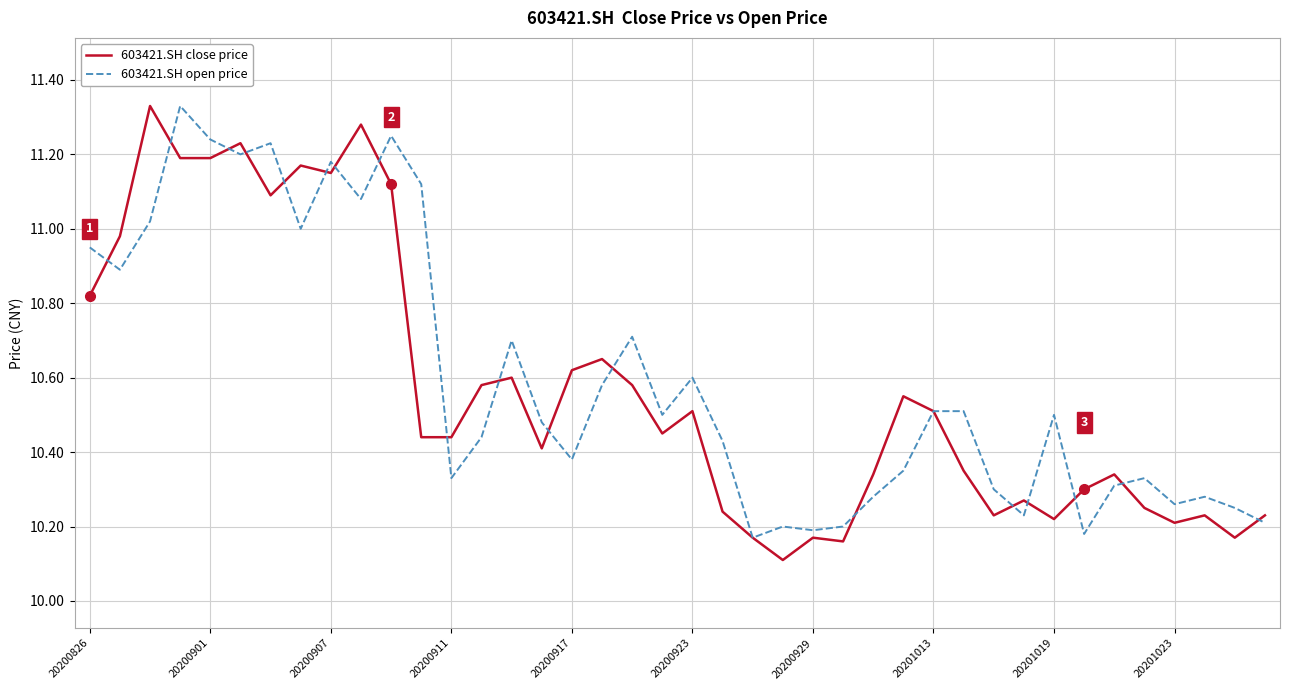

What is the lowest value of the 603421.SH close price series?

10.1